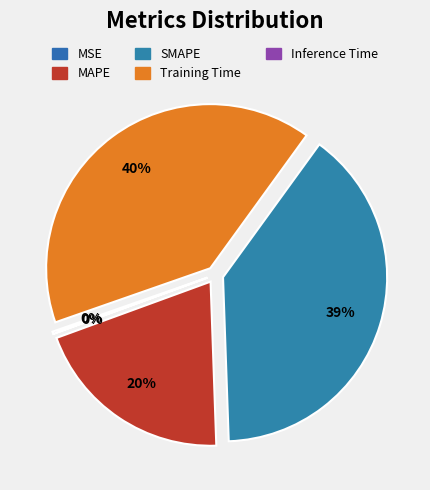

Rank the categories by value from highest to lowest.

Training Time, SMAPE, MAPE, Inference Time, MSE